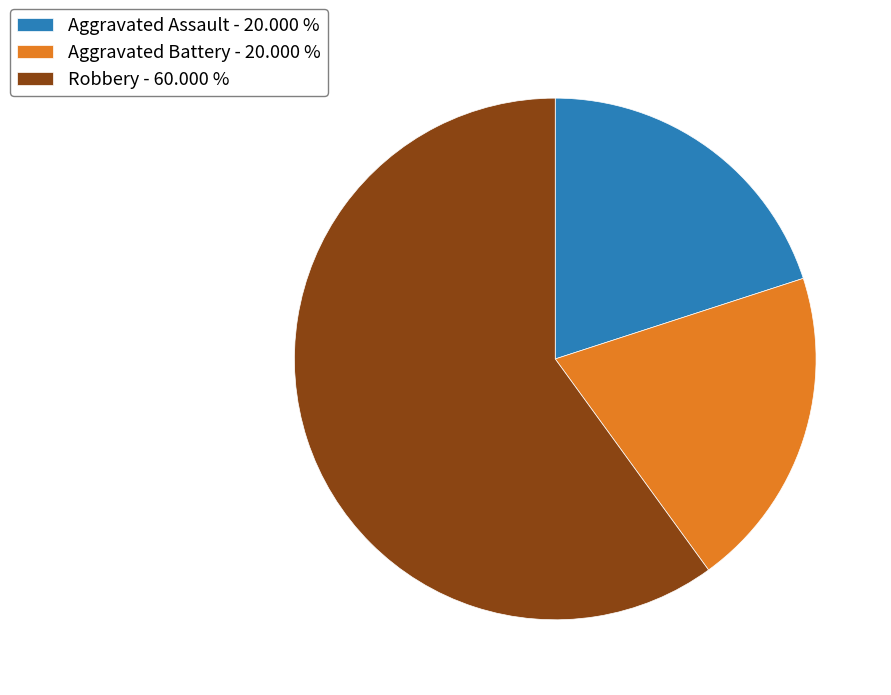

What is the largest slice in the pie chart?

Robbery - 60.000 %